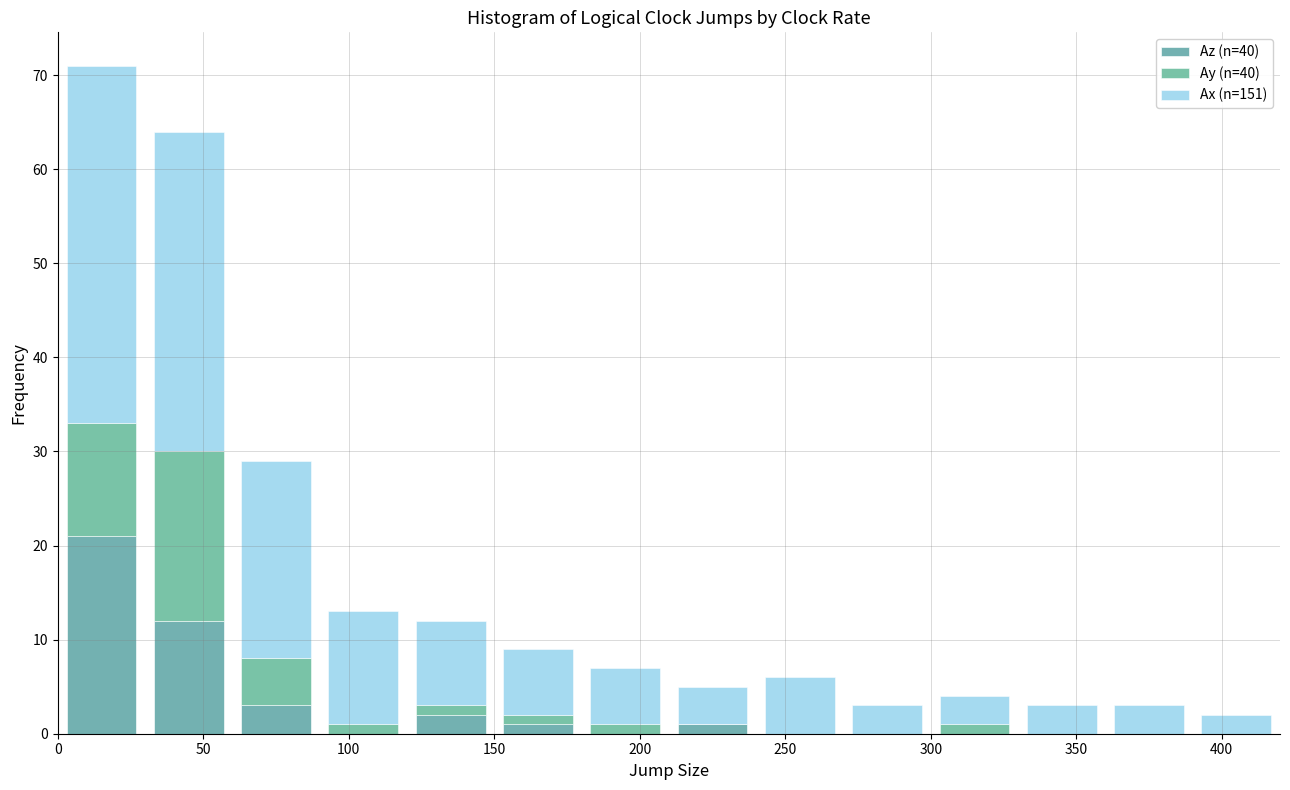

Reading left to right, transcribe this chart: for each stacked bar, give the range it covers on the x-axis and its total height. The values are not printed on the chart, so give them approximately, as read against the axis.

0 to 30: 71
30 to 60: 64
60 to 90: 29
90 to 120: 13
120 to 150: 12
150 to 180: 9
180 to 210: 7
210 to 240: 5
240 to 270: 6
270 to 300: 3
300 to 330: 4
330 to 360: 3
360 to 390: 3
390 to 420: 2